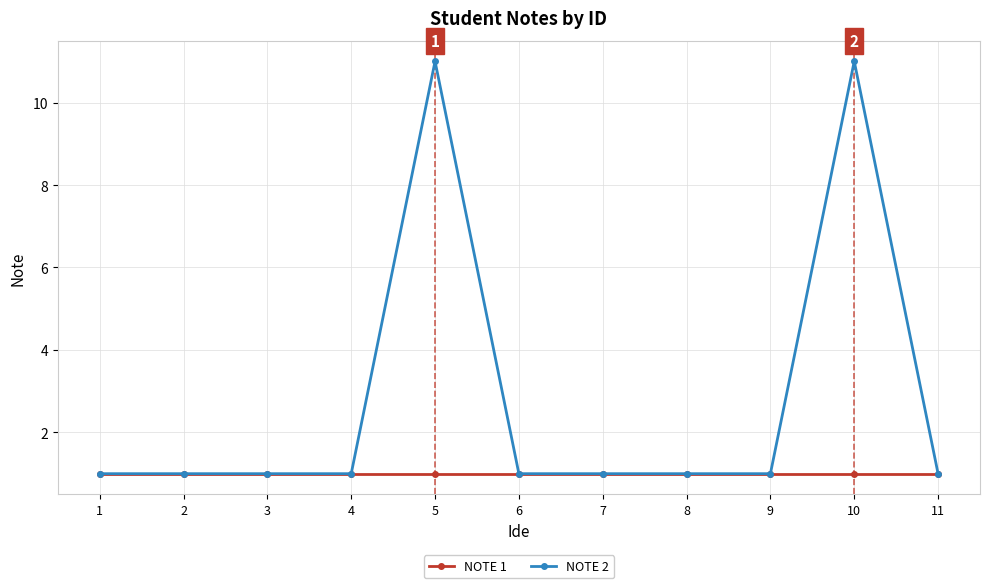

Which series has the largest range (max minus min)?

NOTE 2